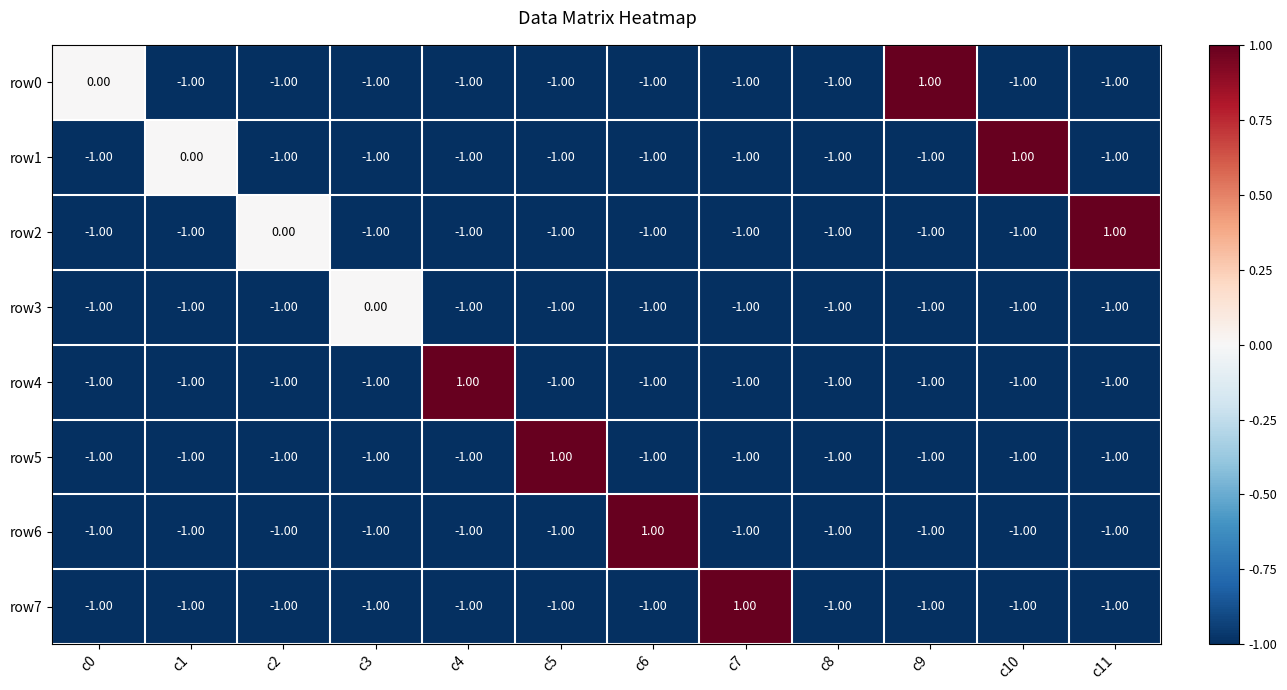

Which series changed the most between c2 and c6?

row6